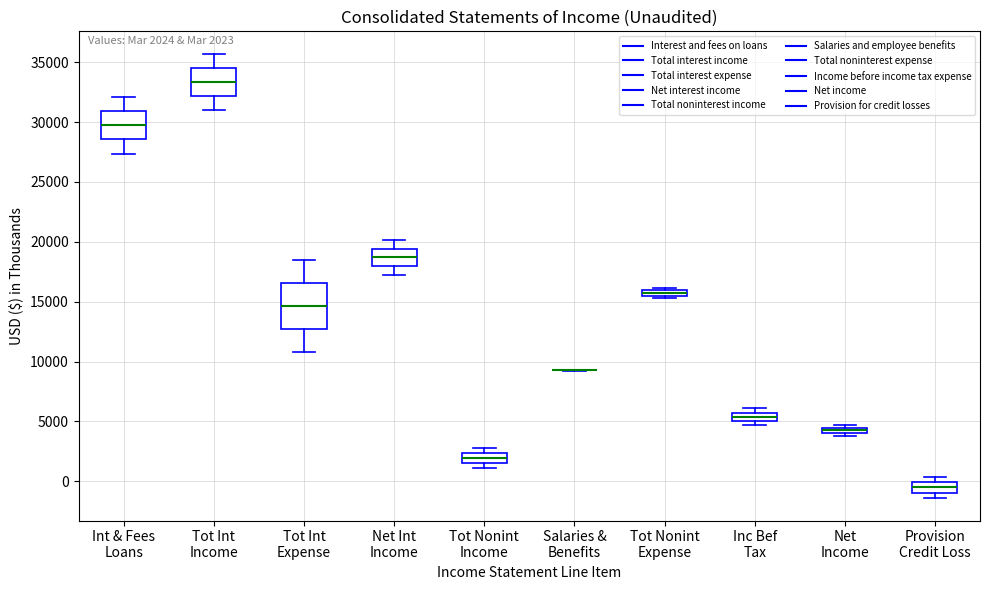

Which box is the tallest, from its lower edge to its upper edge?

Tot Int Expense